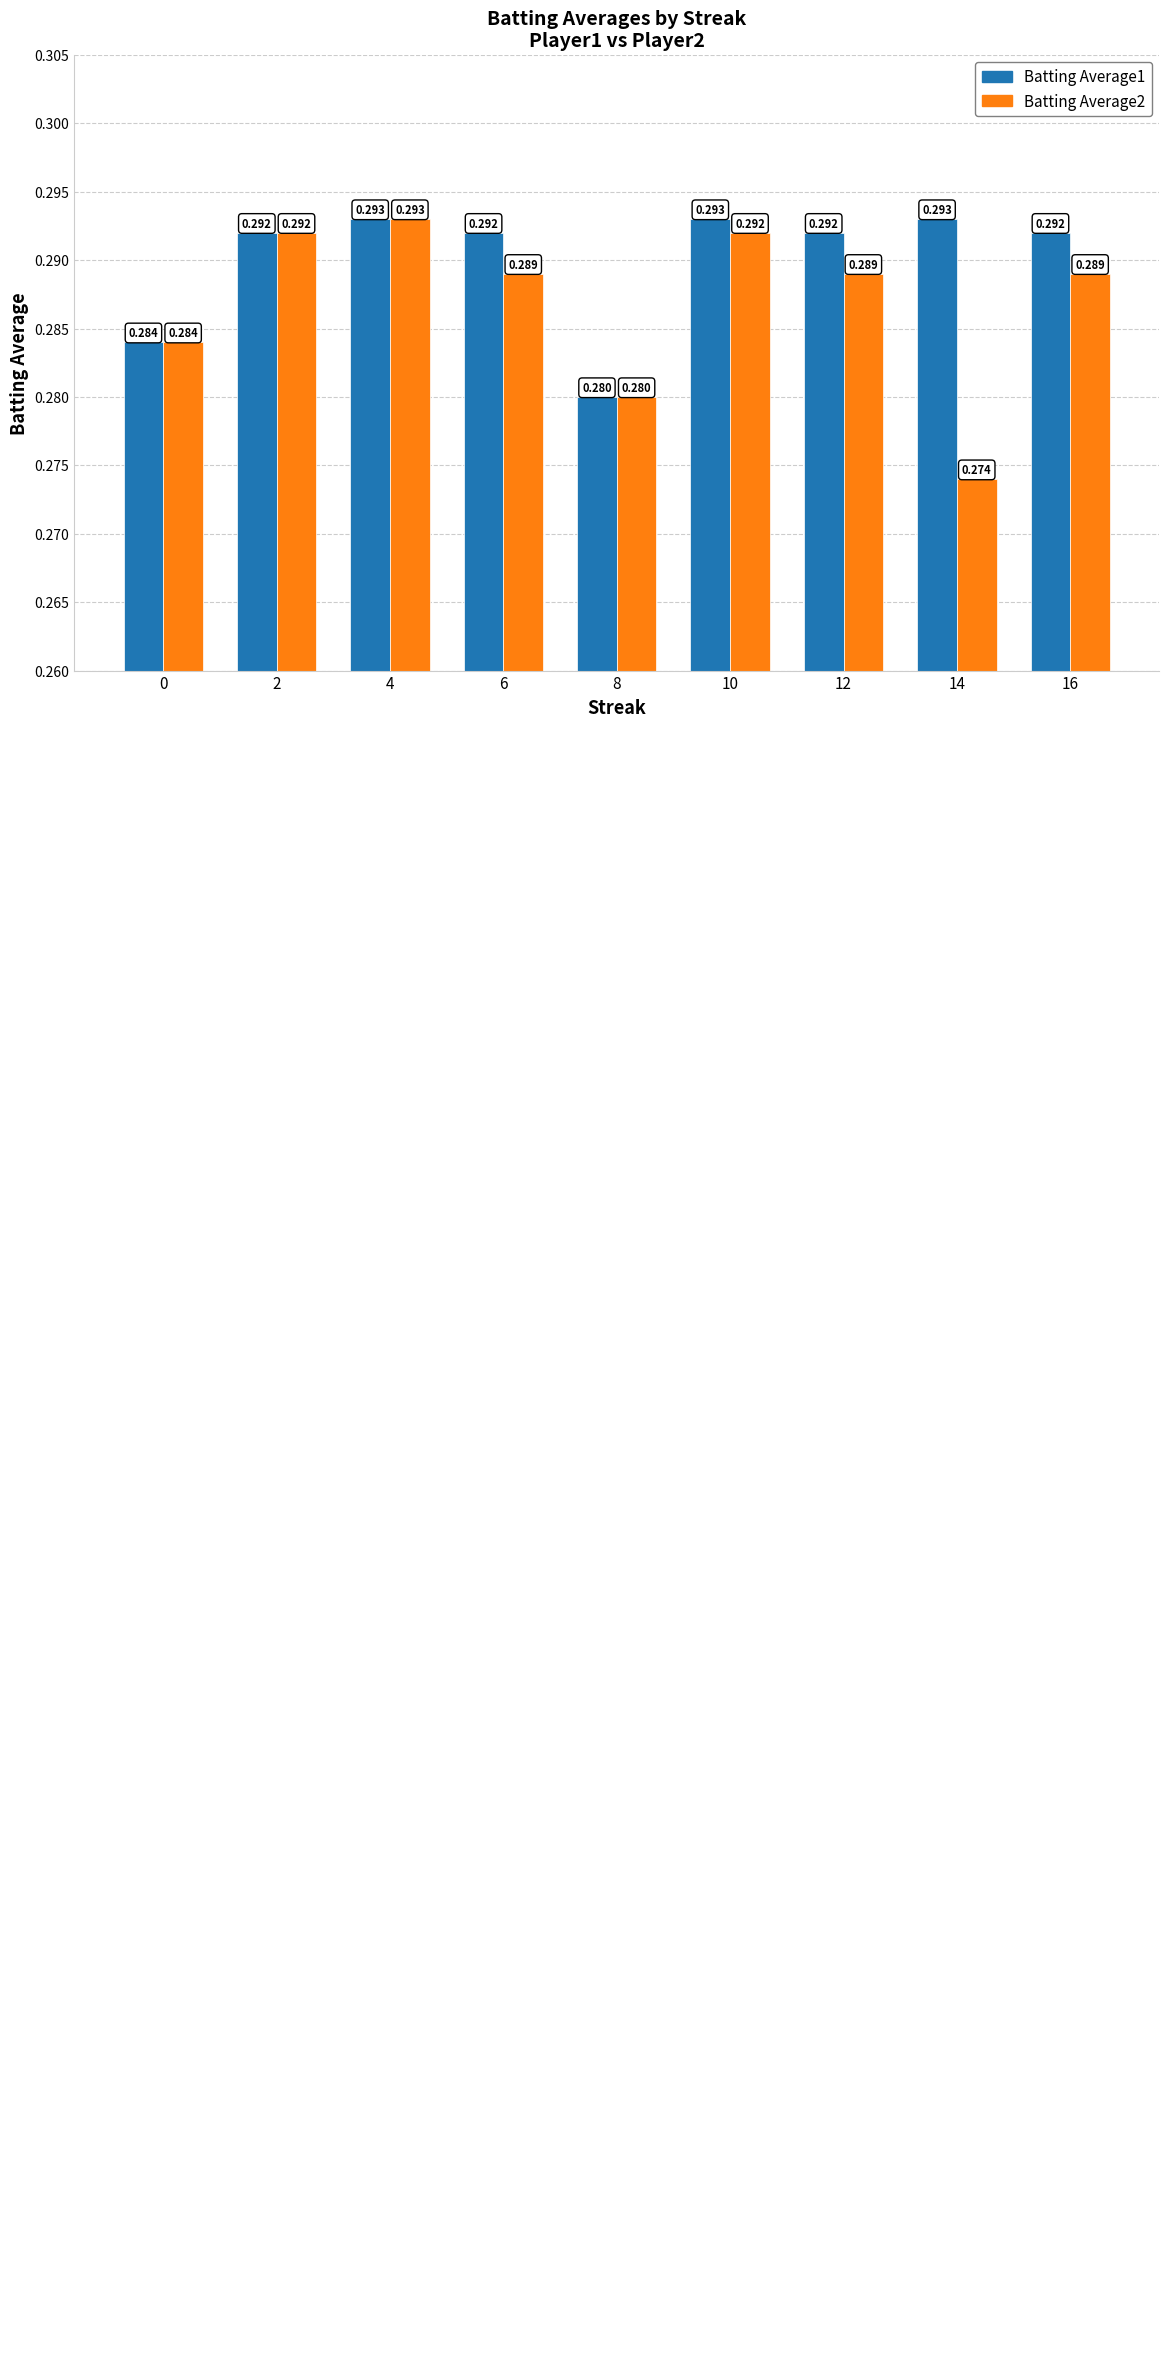

Which label corresponds to the smallest value in the chart?

14